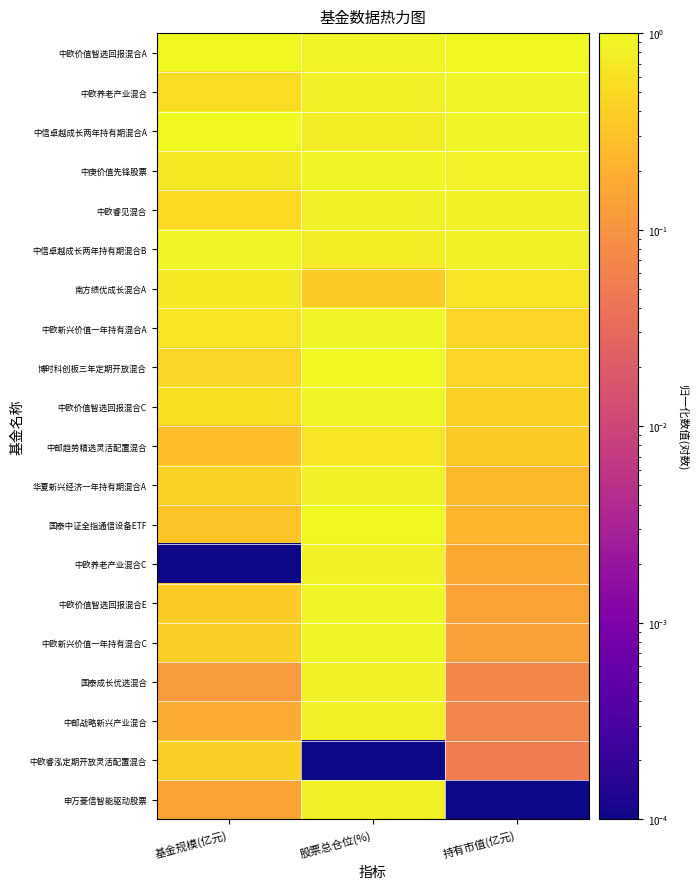

How many data points does each series have?

3